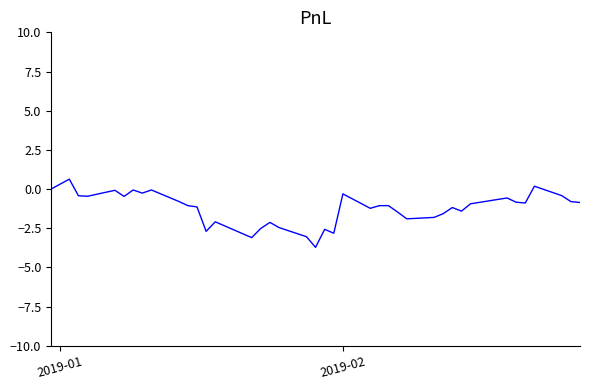

What is the greatest value displayed?

0.6